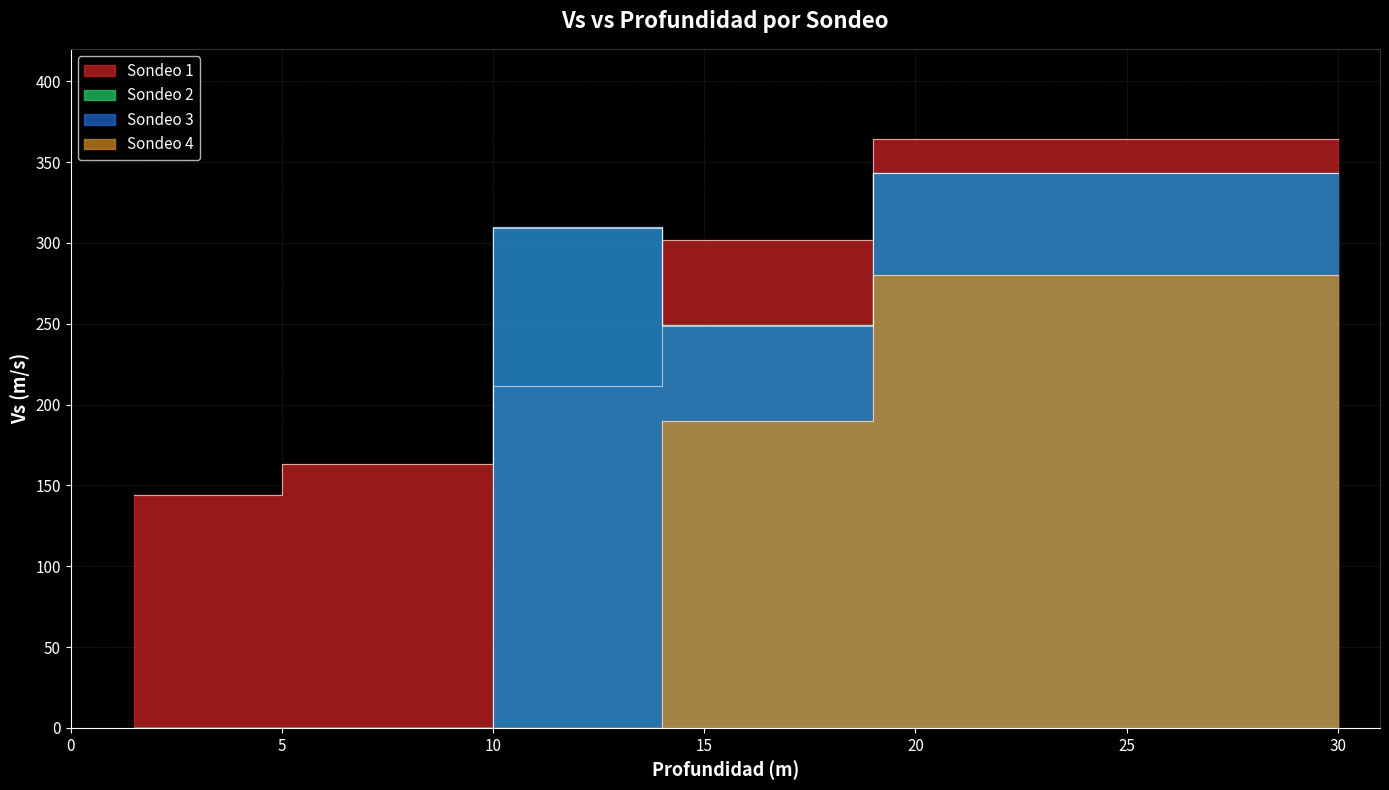

The value of Sondeo 2 at 19.0 is 79.5. True or false?

False